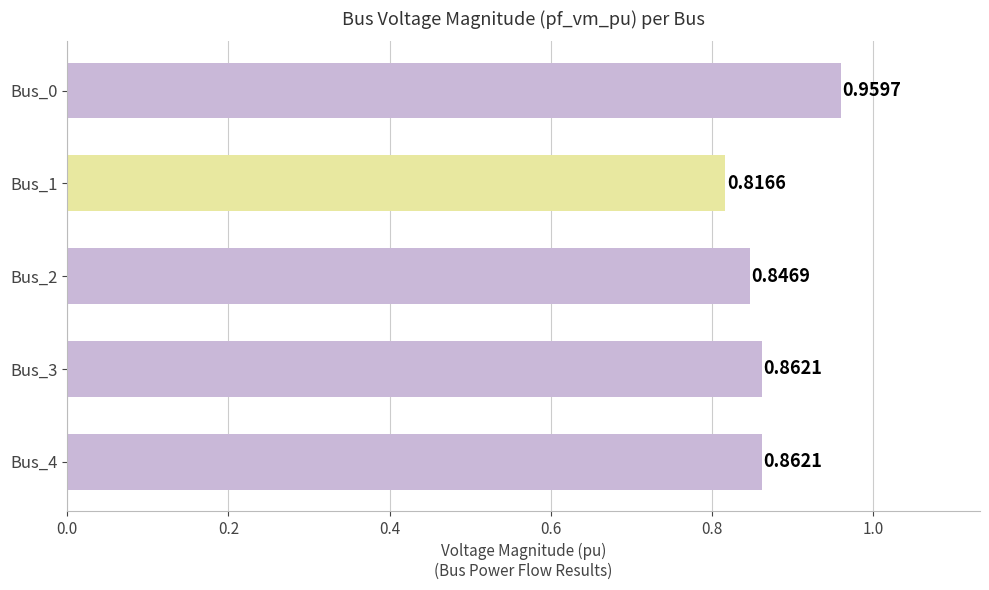

Between Bus_2 and Bus_3, which is larger?

Bus_3